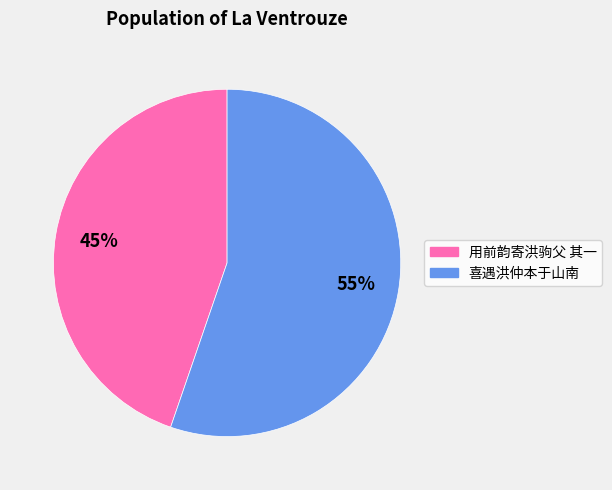

To the nearest percent, what is the average slice percentage?

50%